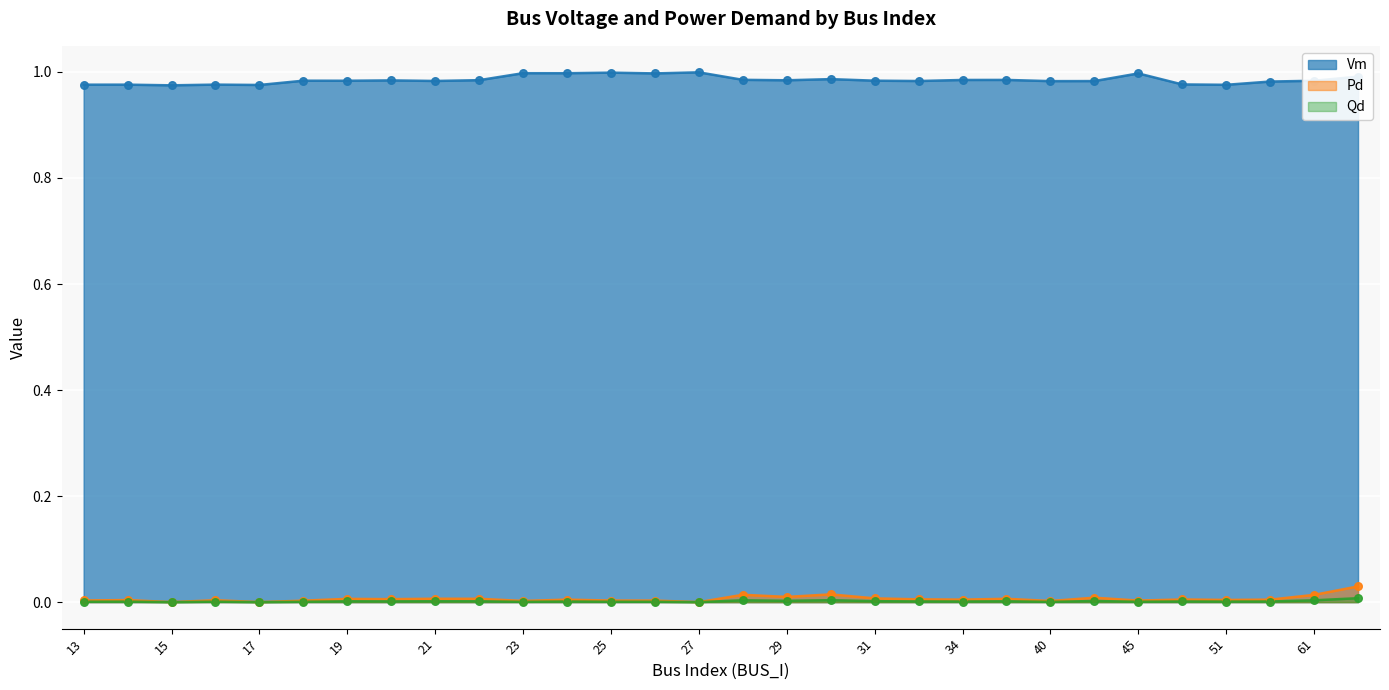

Which series contains the lowest Y value?

Pd